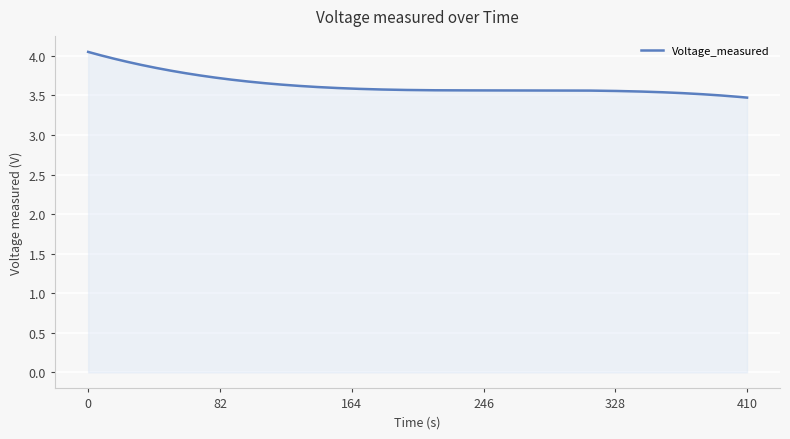

What is the difference between the maximum and minimum values?

0.6